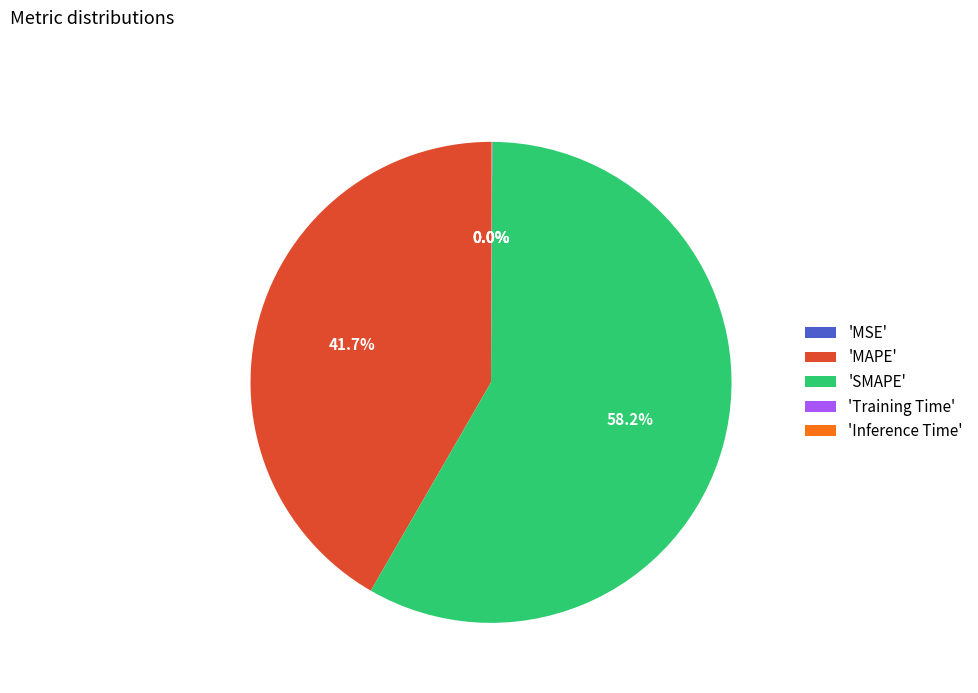

Which has a higher value, 'MAPE' or 'SMAPE'?

'SMAPE'